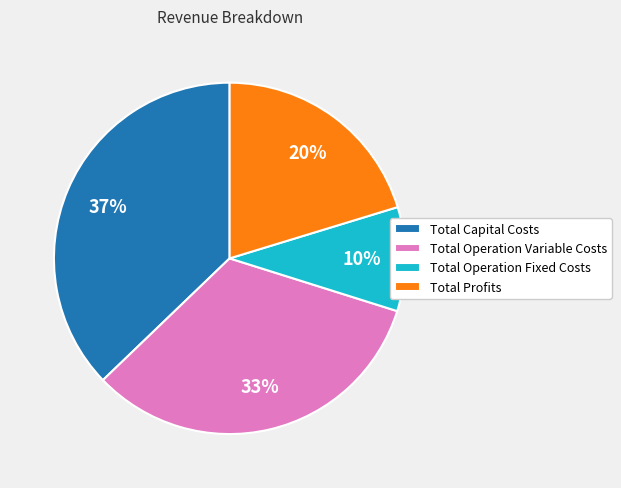

To the nearest percent, what is the average slice percentage?

25%